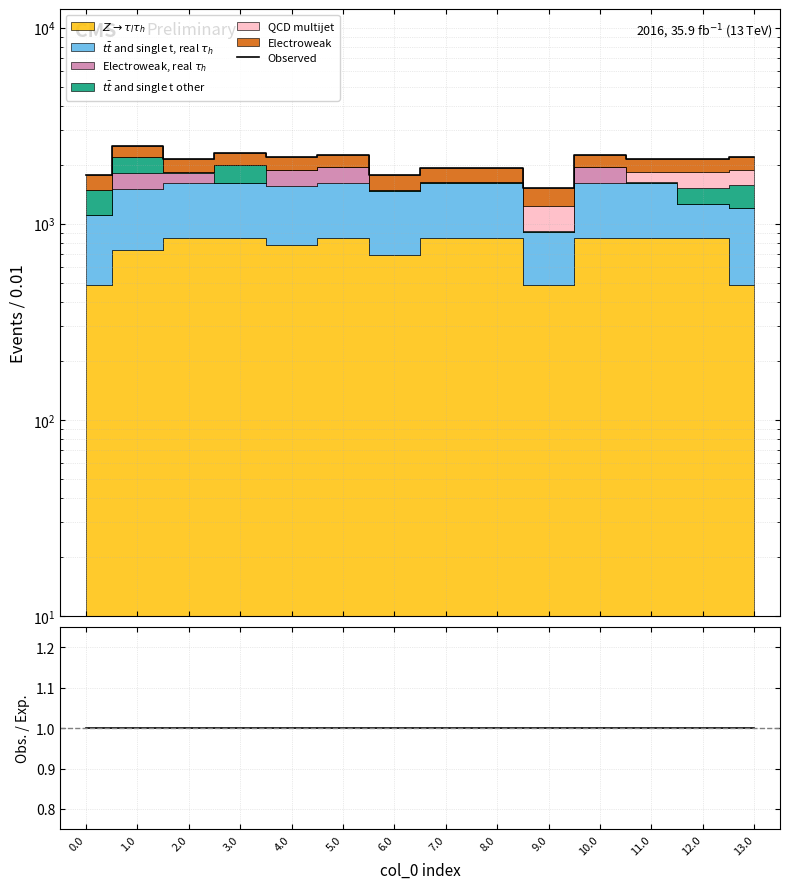

What is the smallest value displayed?

1.0